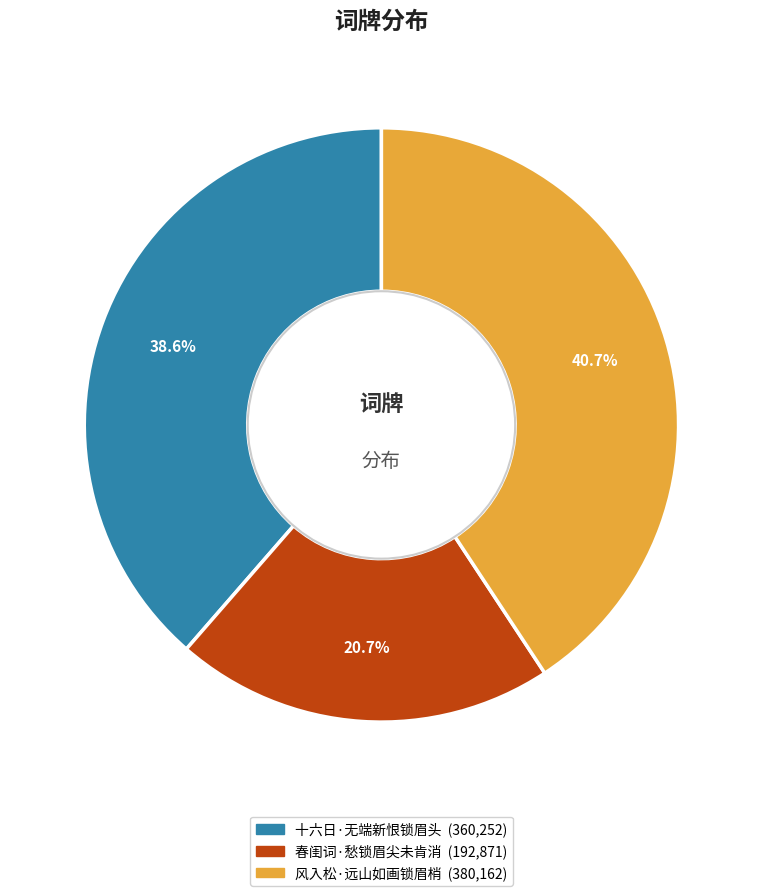

To the nearest percent, what percentage of the pie is 风入松·远山如画锁眉梢?

41%